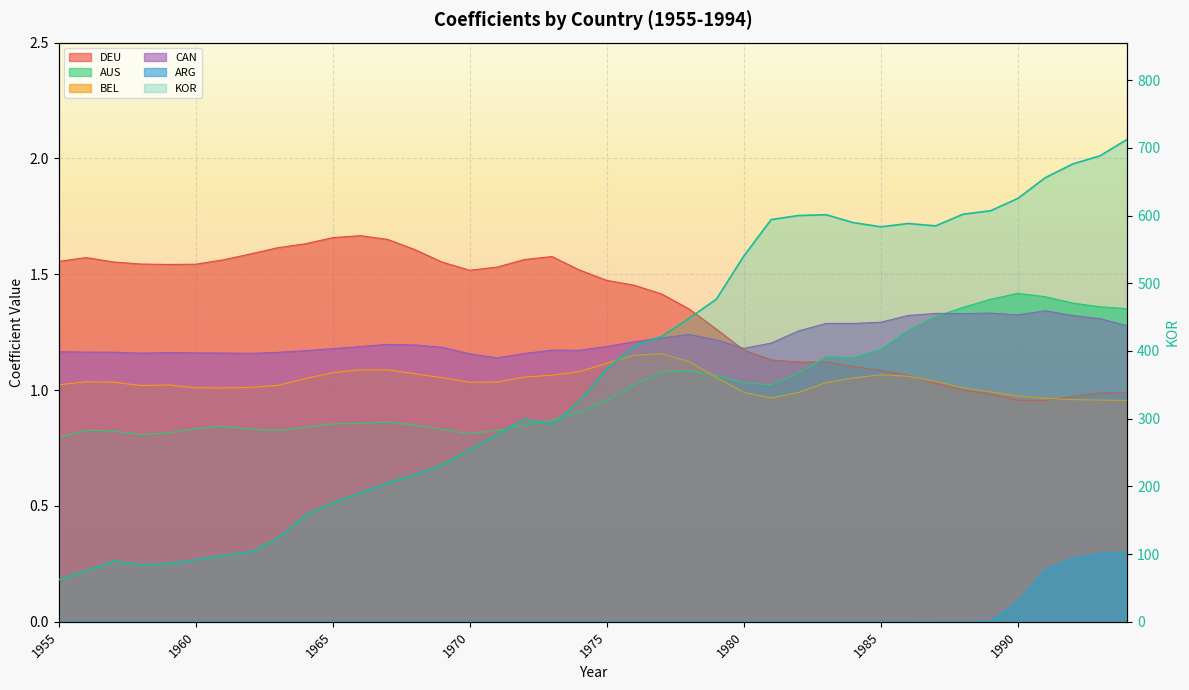

True or false: ARG and AUS intersect in this chart.

False